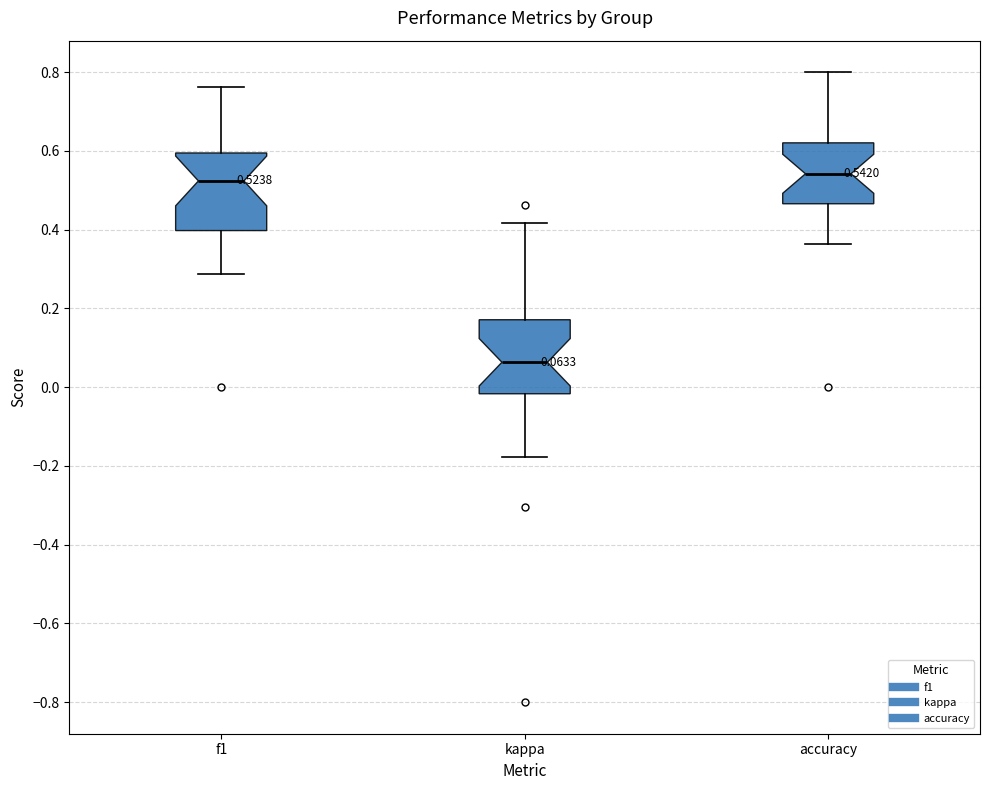

Which box has the lowest median line?

kappa